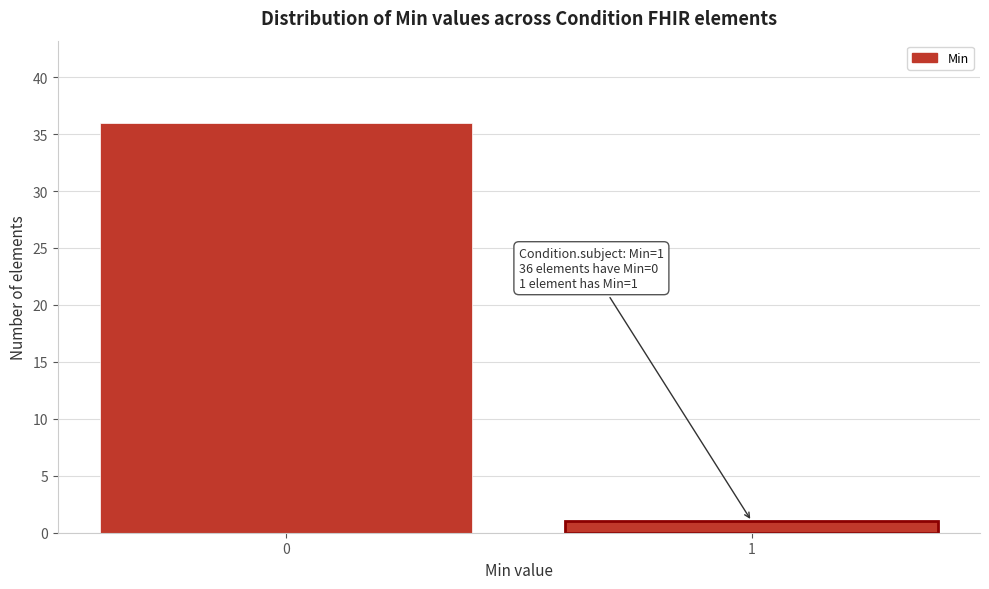

Reading left to right, transcribe all the data shown in this chart.

0=36	1=1